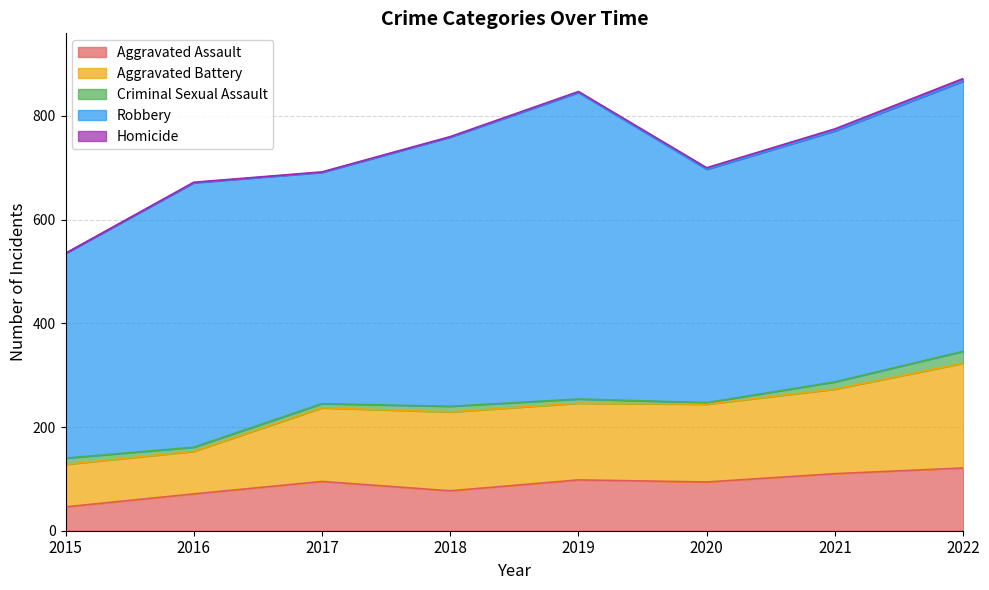

What is the average value of the Criminal Sexual Assault series?

11